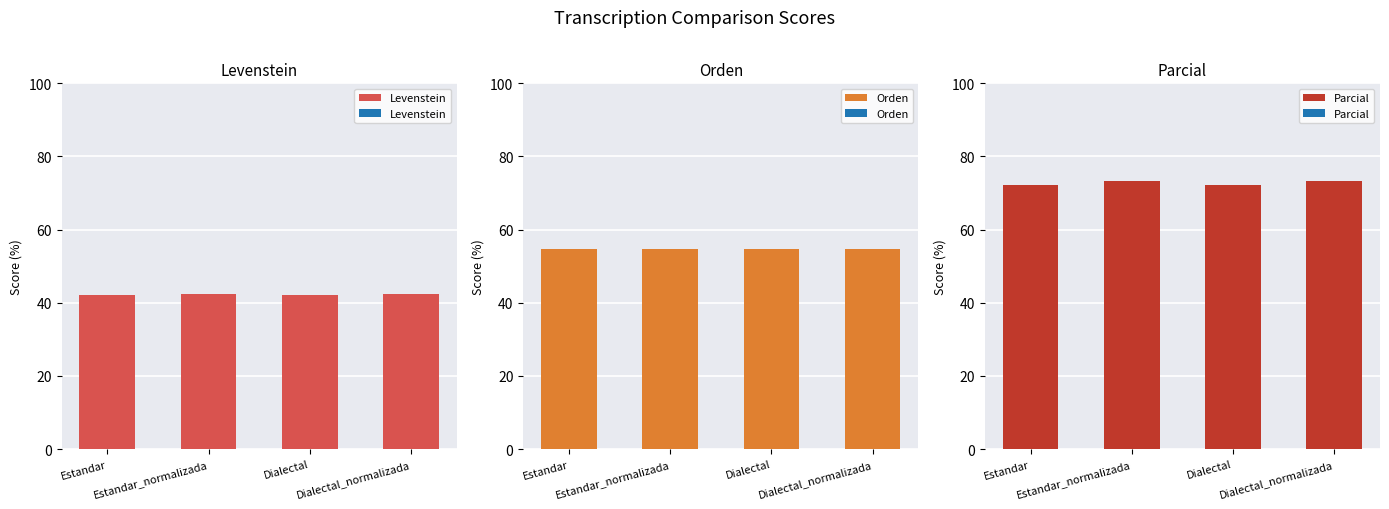

Is the value of Levenstein at Dialectal_normalizada greater than the value of Orden at Estandar?

No